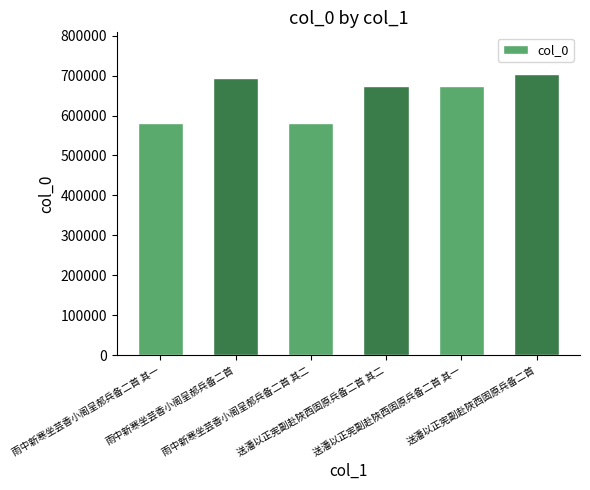

Is it true that the value at 送潘以正宪副赴陜西固原兵备二首 其一 is 672907?

True